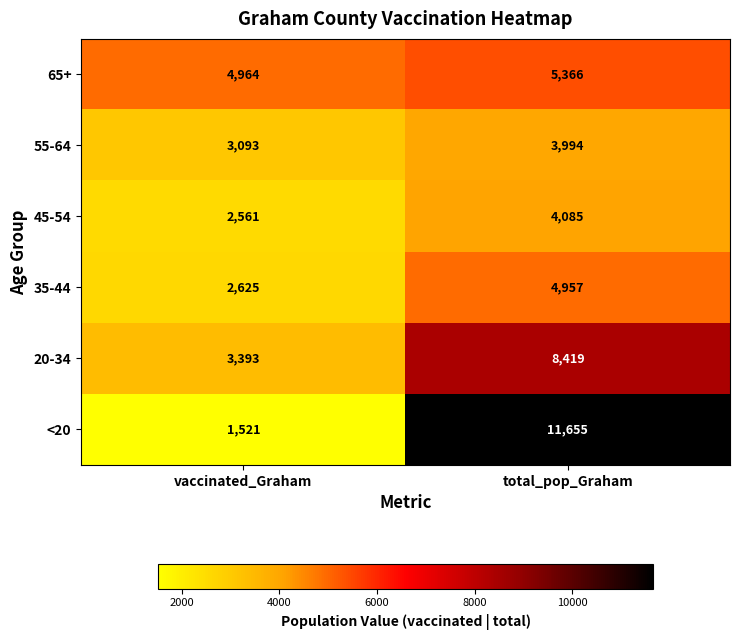

Rank the series by their maximum value, from lowest to highest.

55-64, 45-54, 35-44, 65+, 20-34, <20